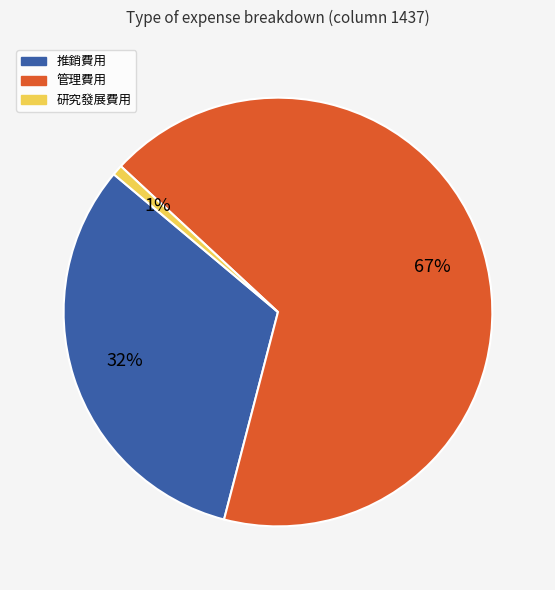

Combined, do 管理費用 and 研究發展費用 account for over 50%?

Yes